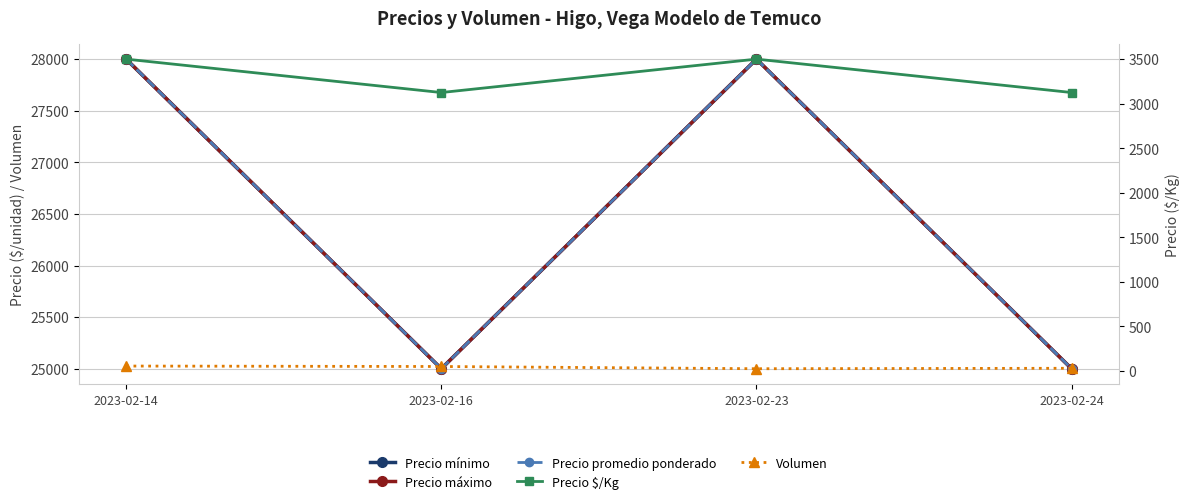

The Precio máximo series shows 28000 at 2023-02-14. True or false?

True